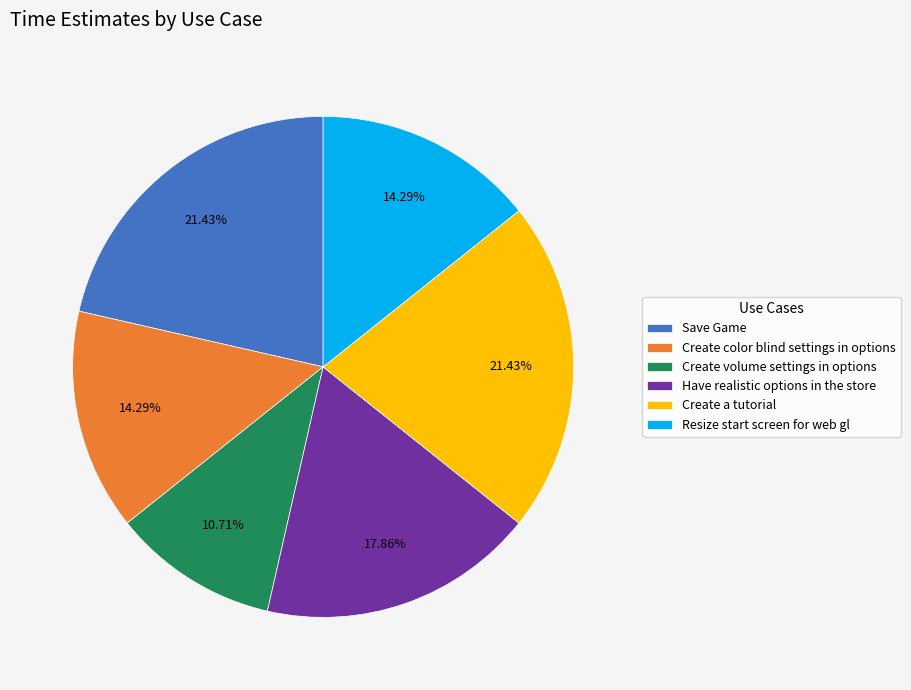

Is there a majority slice in this chart?

No